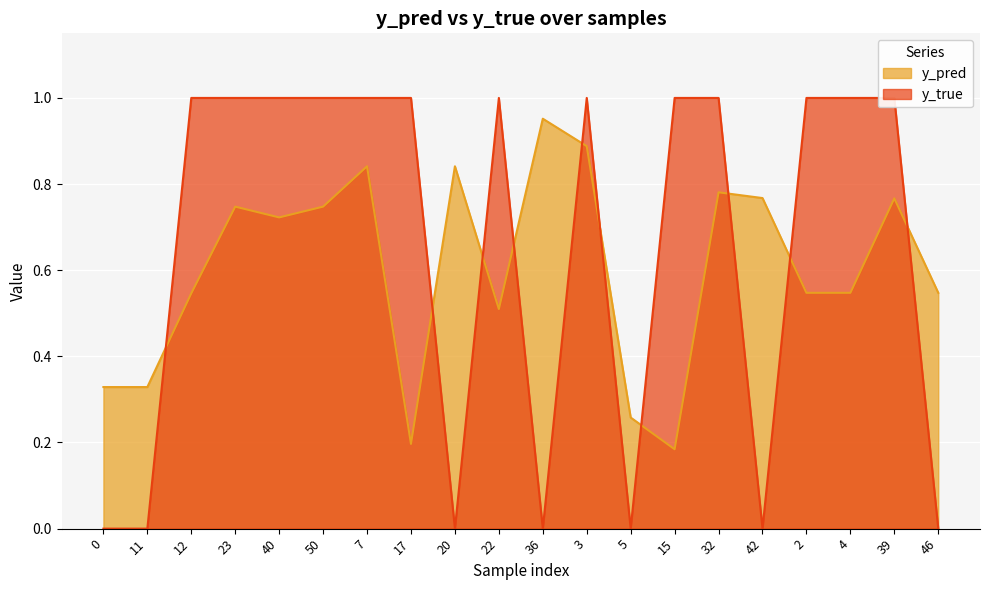

What is the difference between the highest and lowest values at 46?

0.5